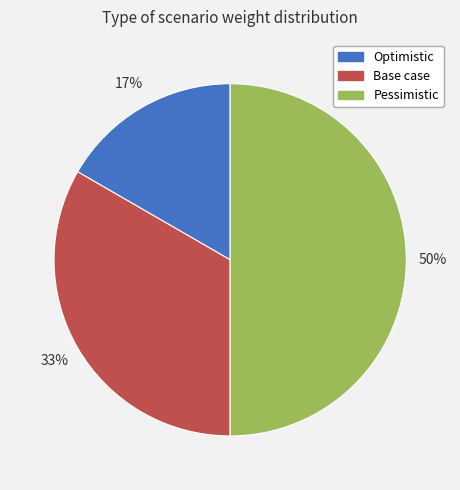

The Base case slice represents 33% of the pie. True or false?

True